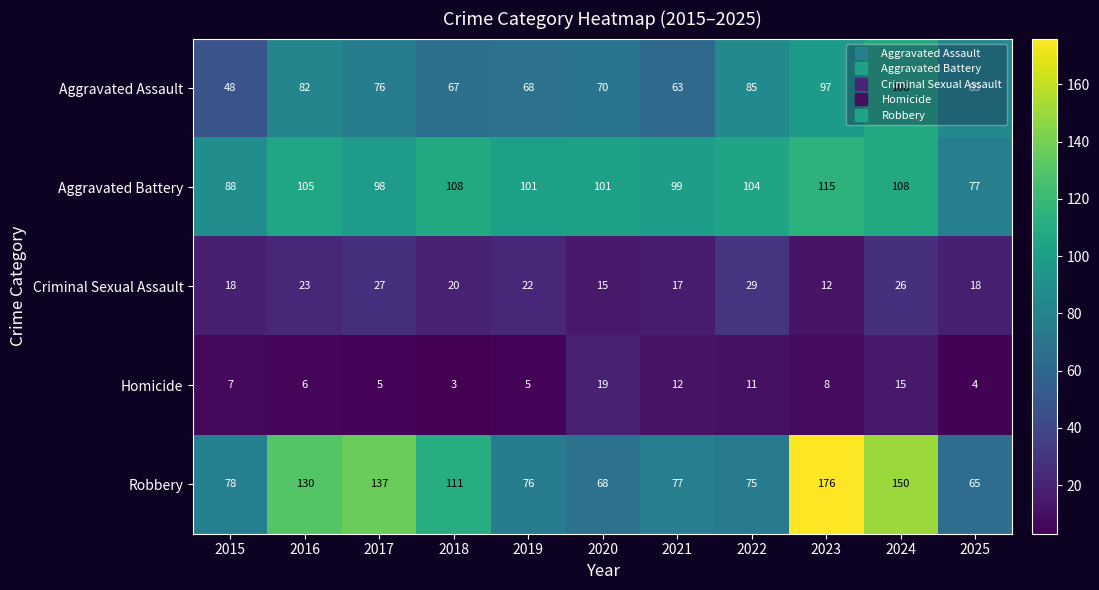

At how many categories does at least one series exceed 44?

11